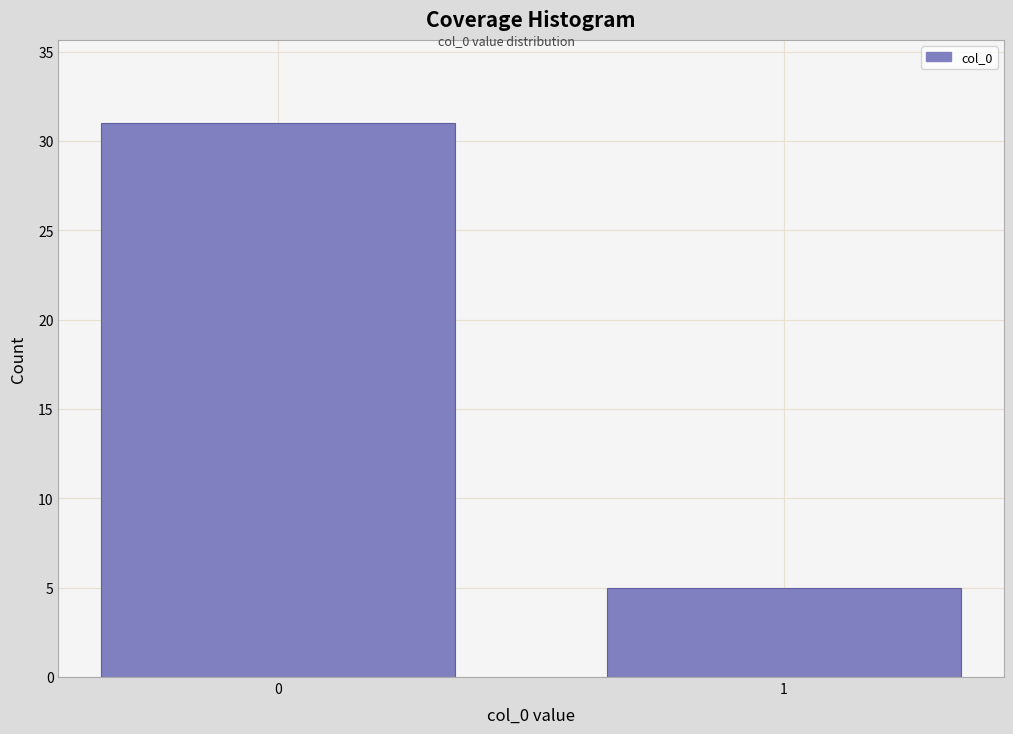

Reading left to right, what are all the values shown in this chart?

0=31	1=5